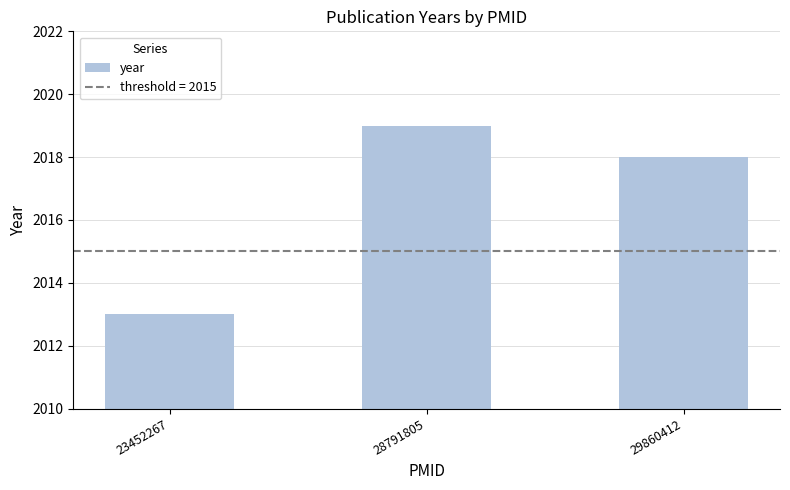

Reading left to right, extract all data points from this chart.

2013	2019	2018